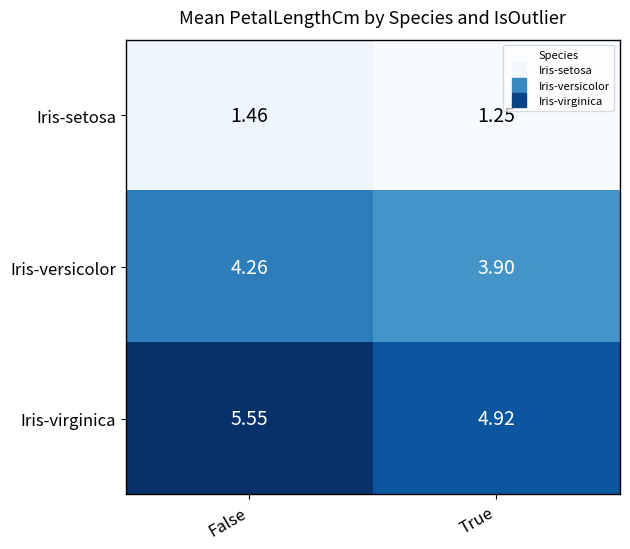

Which series has the largest range (max minus min)?

Iris-virginica